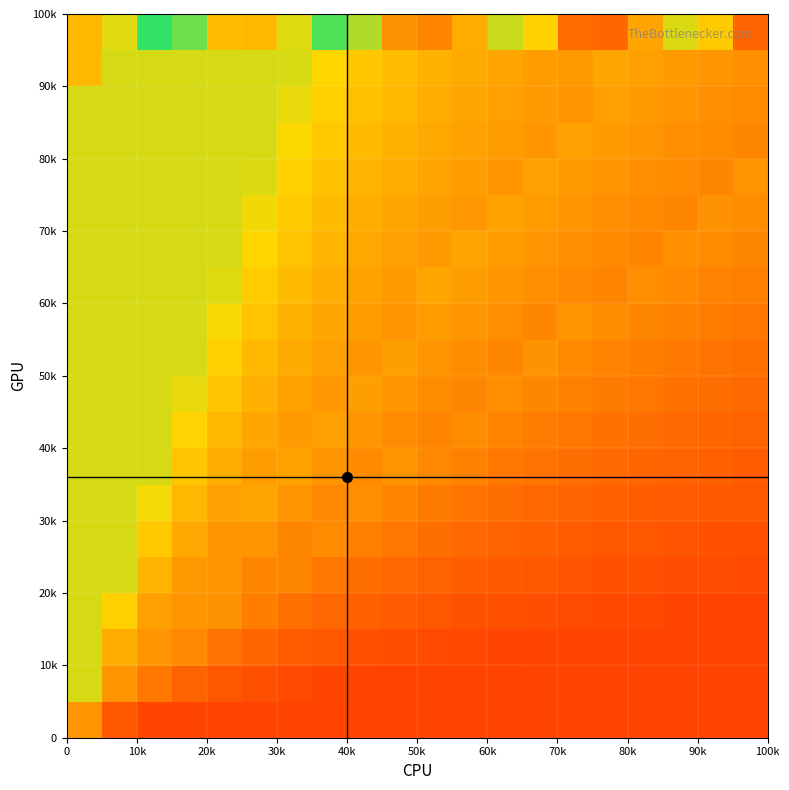

What is the maximum value shown in the chart?

0.9